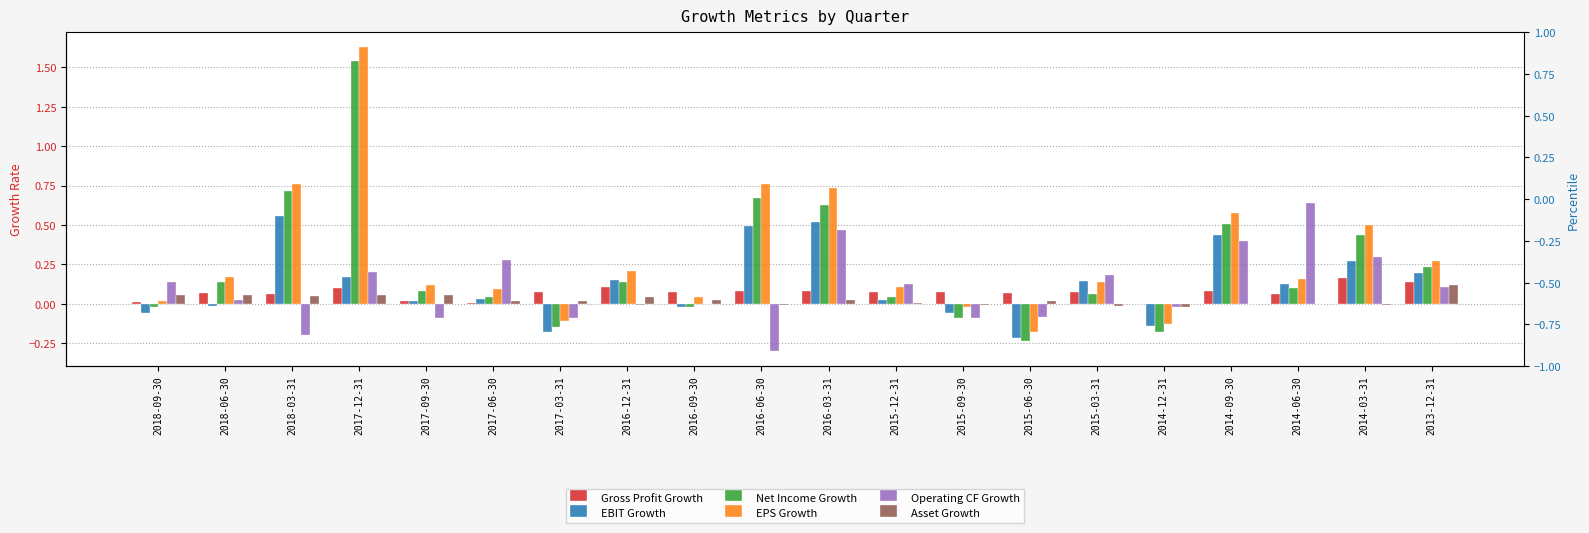

At which label does EBIT Growth reach its minimum?

2015-06-30